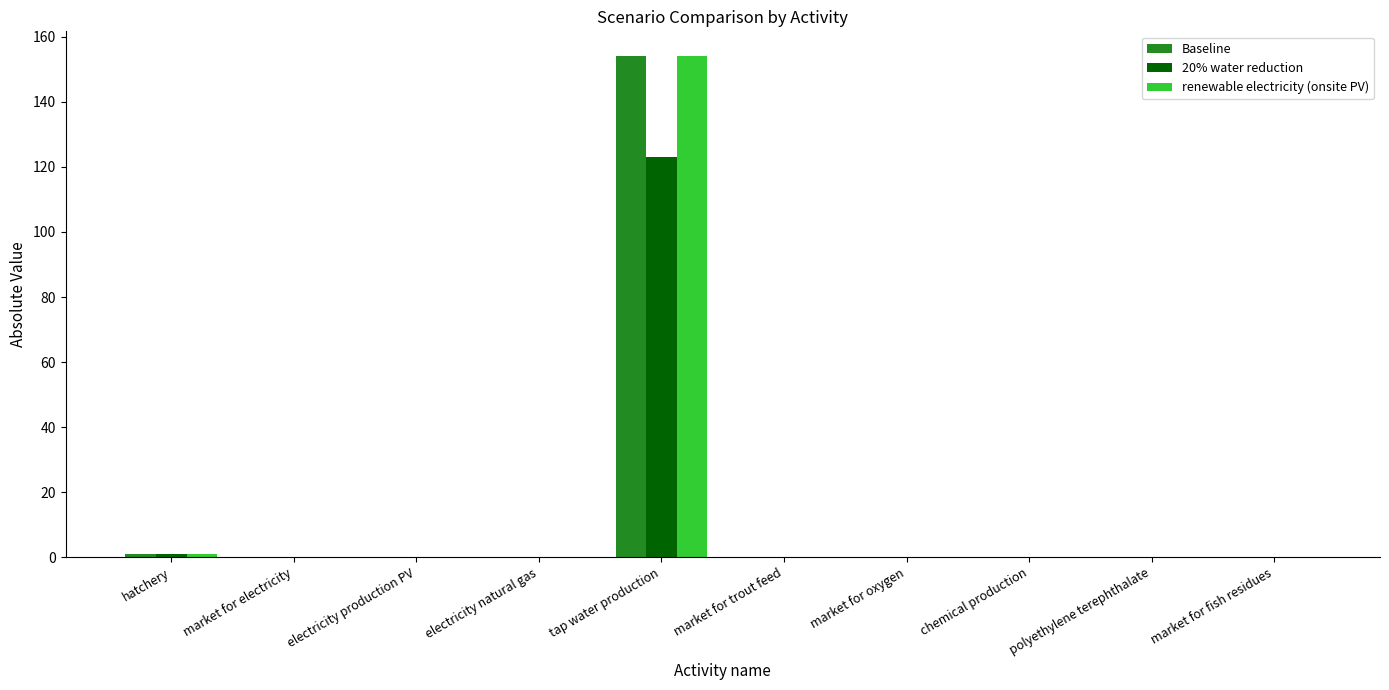

What is the maximum value shown in the chart?

154.0